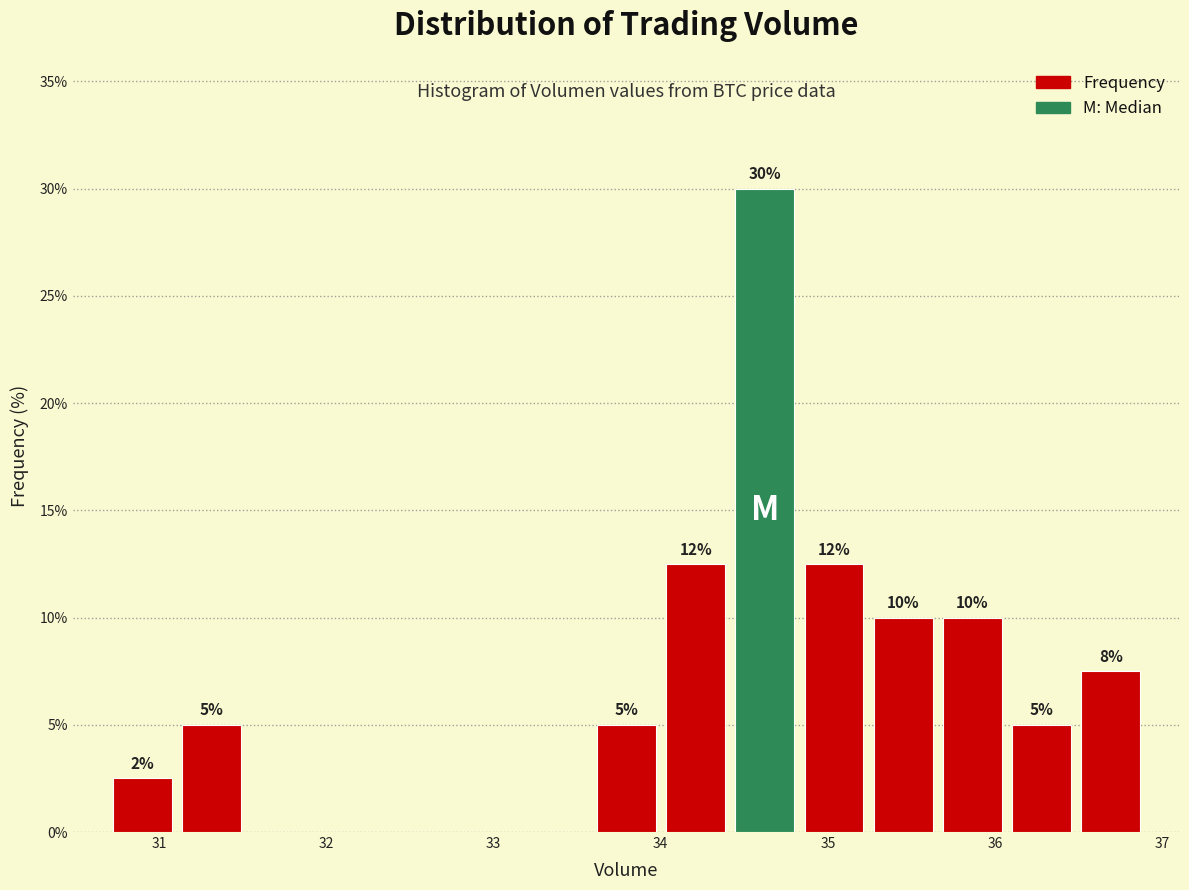

Which range on the x-axis has the tallest bar?

34.4 to 34.8